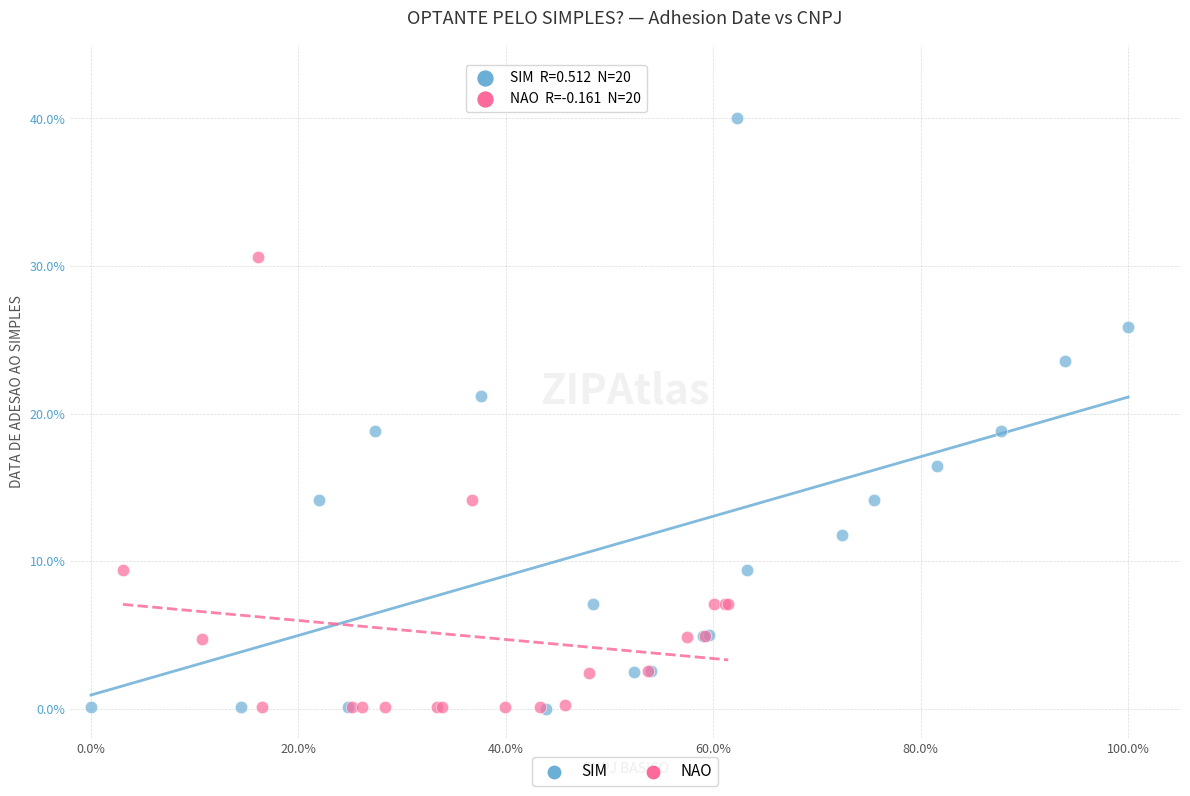

Which series has the widest spread of Y values?

SIM